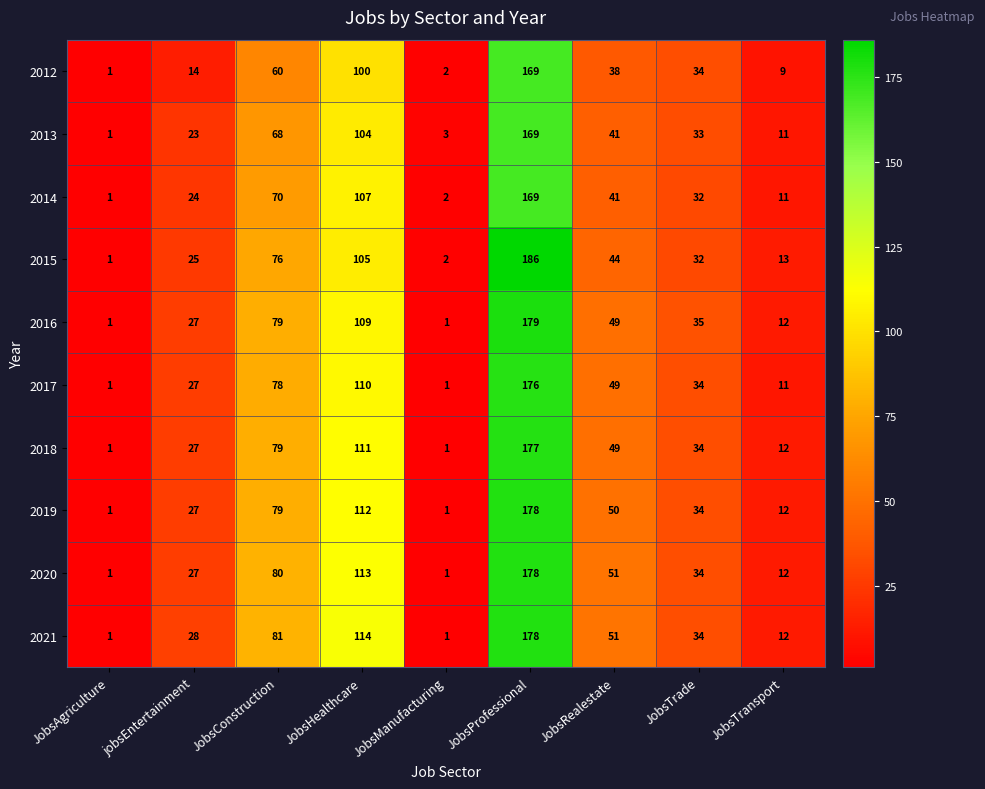

True or false: 2015 has a value of 269 at JobsProfessional.

False